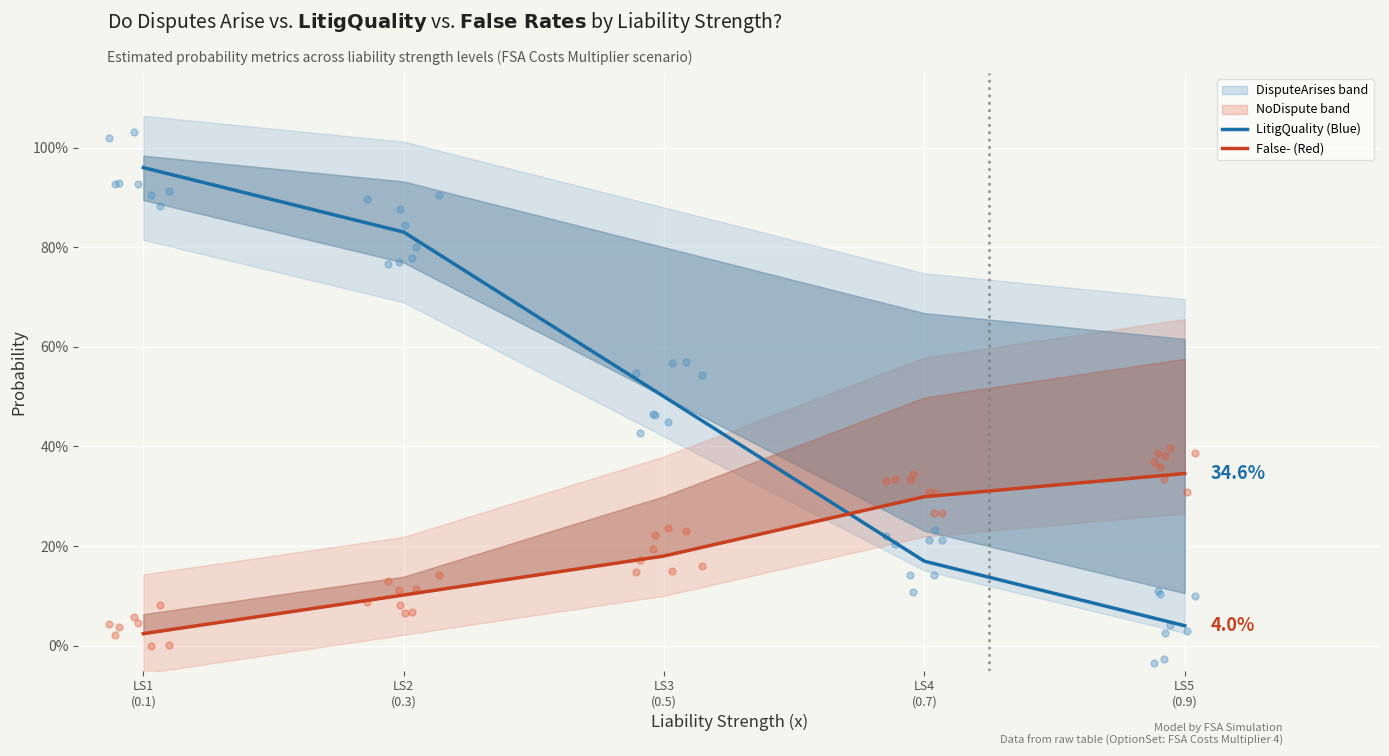

What is the total value across all series at LS3
(0.5)?

0.7